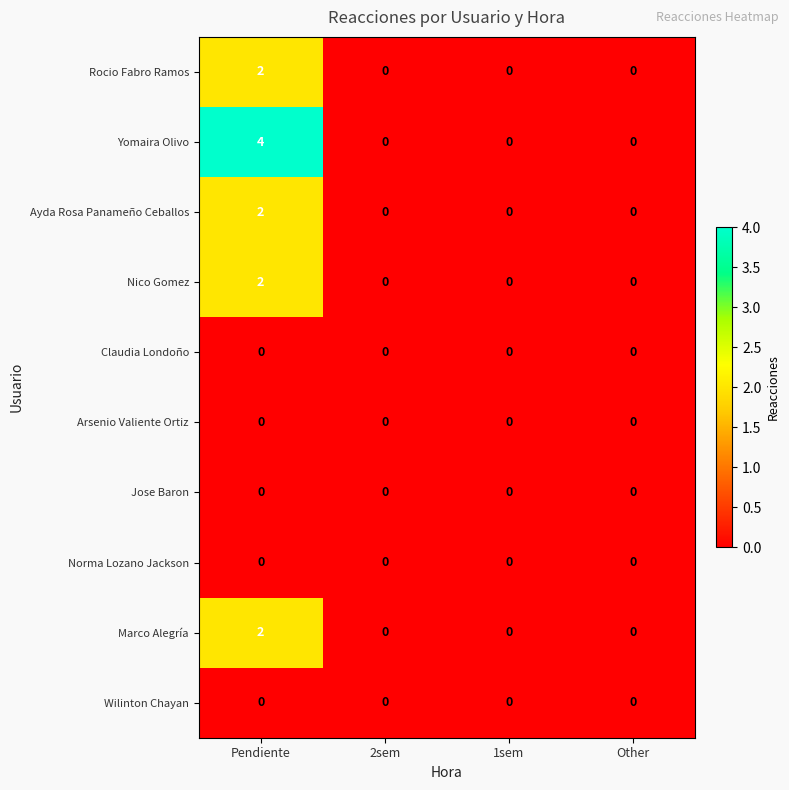

At which category is the sum across all series the highest?

Pendiente